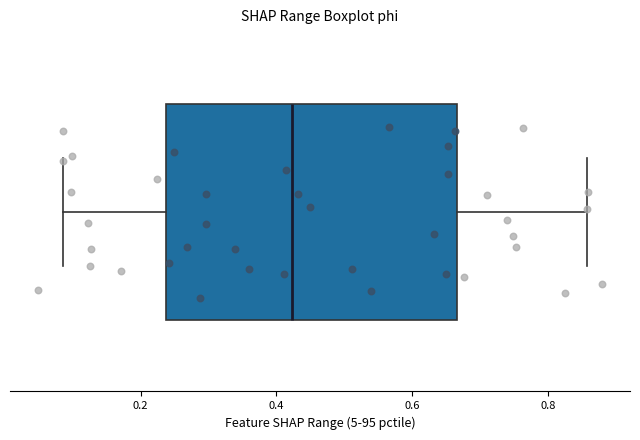

Where does the left whisker of the box end on the x-axis? The values are not printed on the chart, so give them approximately, as read against the axis.

0.08